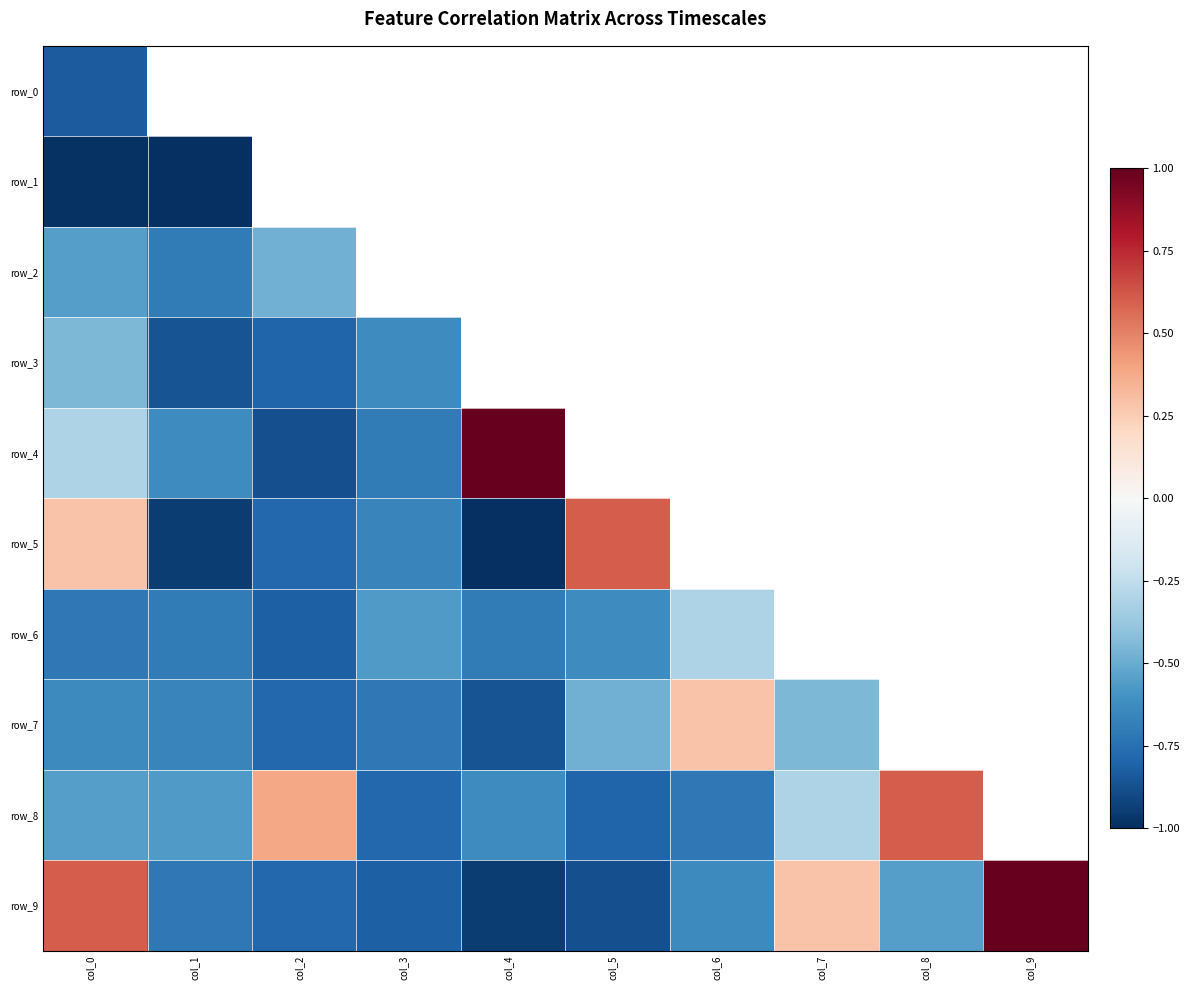

Which series has the widest spread of values?

row_9